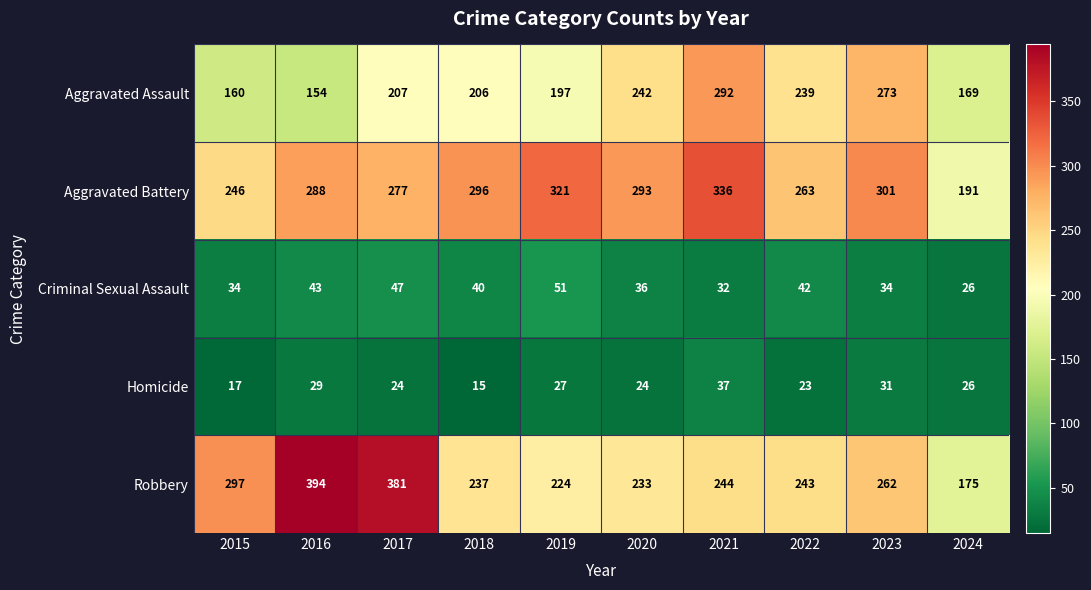

What is the total value across all series at 2019?

820